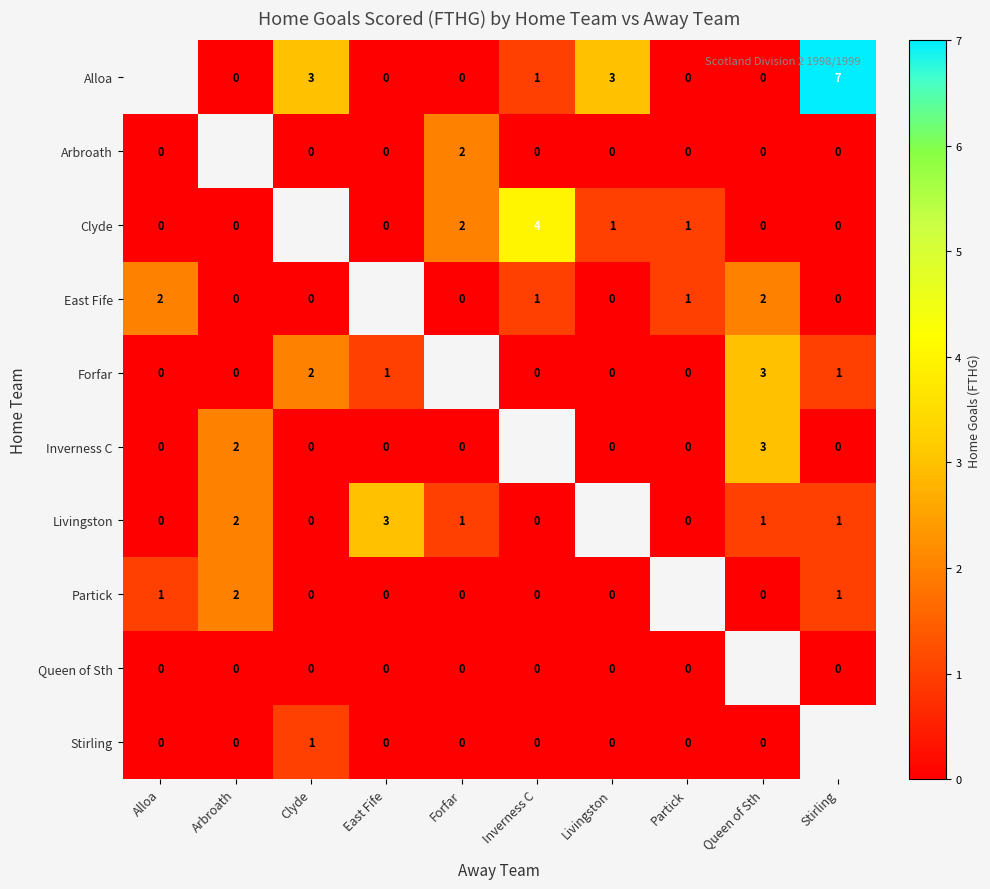

Is the value of Partick at Clyde greater than the value of Forfar at Clyde?

No